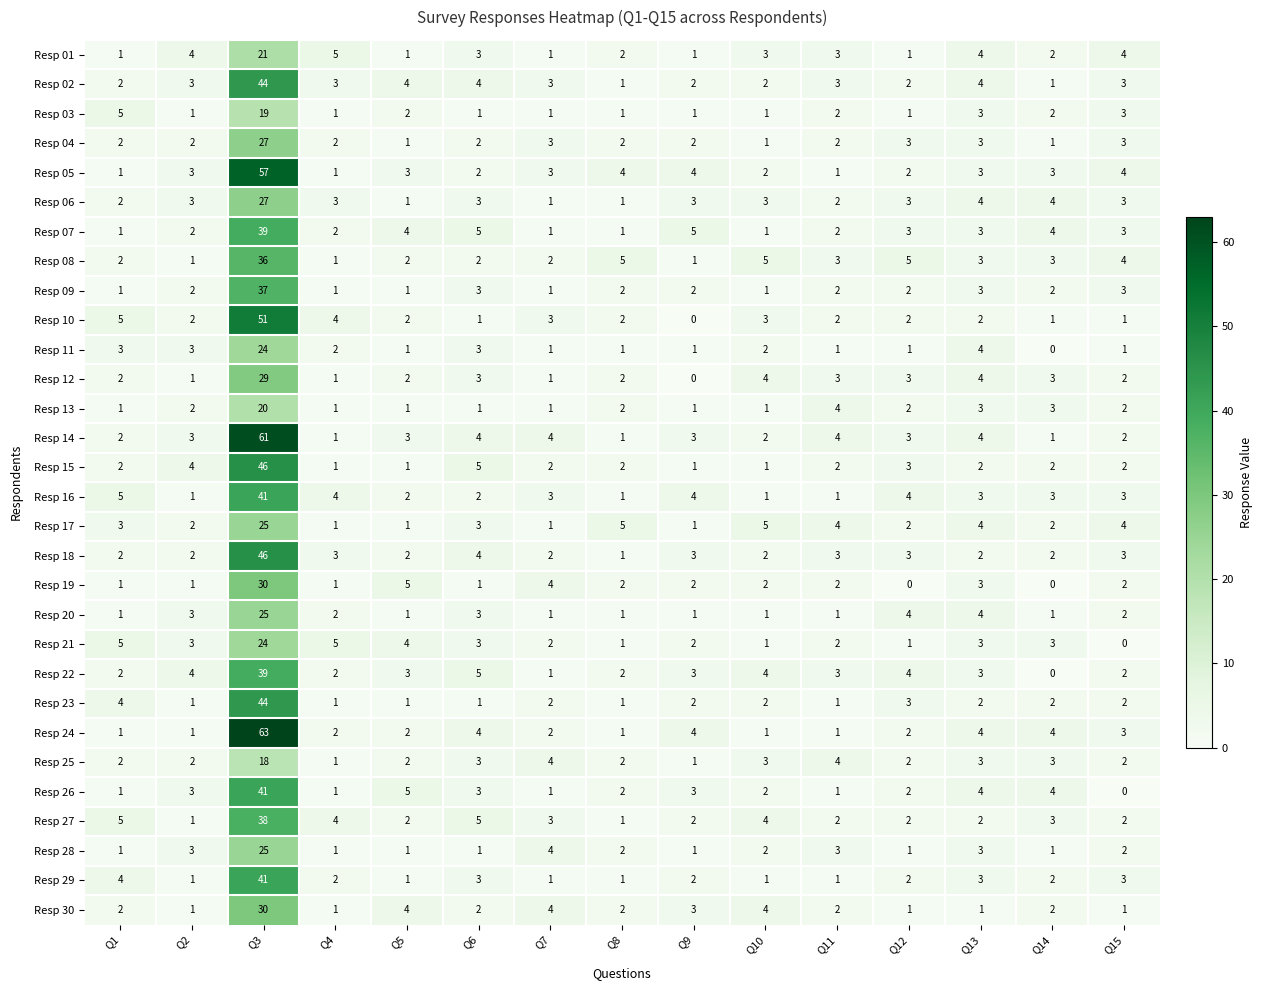

What is the sum of all Resp 30 values?

60